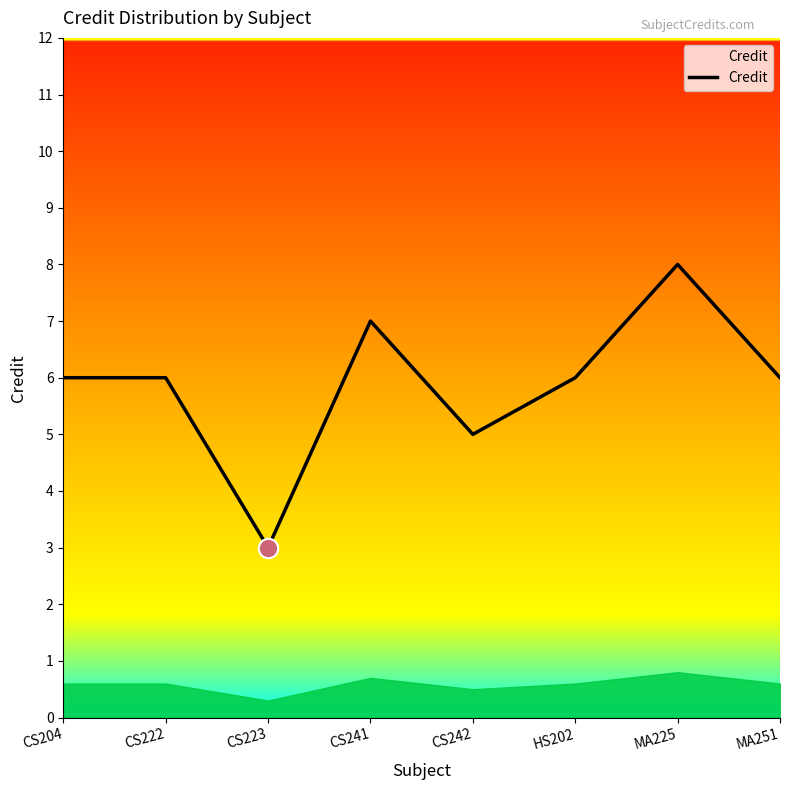

What value does the data have at CS242?

5